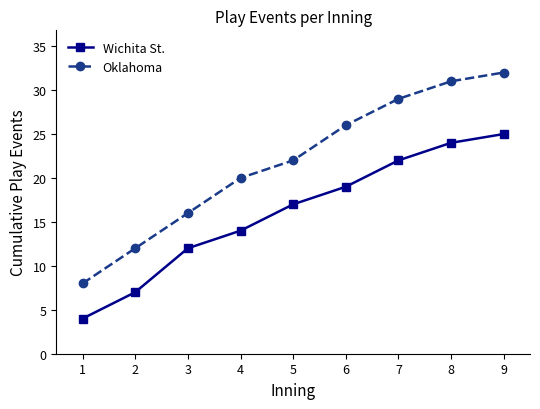

True or false: Wichita St. has more than 1 points higher than both neighbors.

False